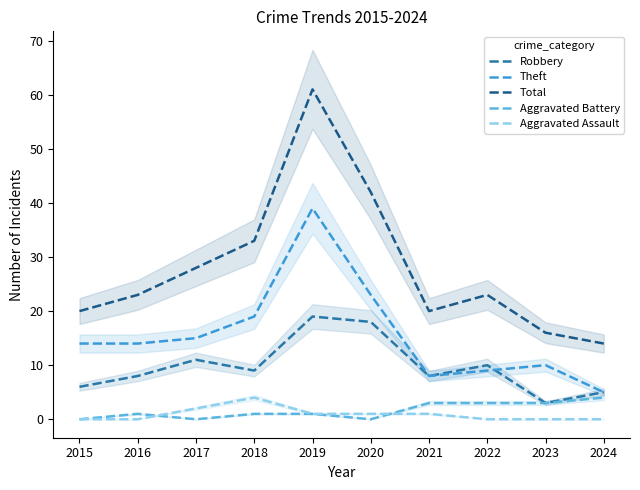

What is the highest value of the Robbery series?

19